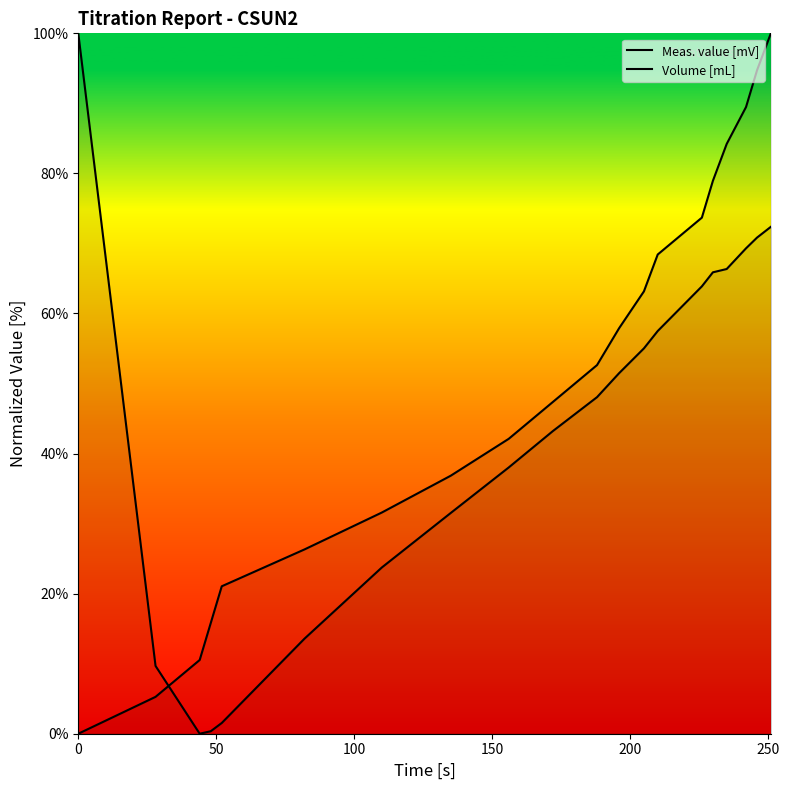

List the series in order of their peak value, highest first.

Meas. value [mV], Volume [mL]